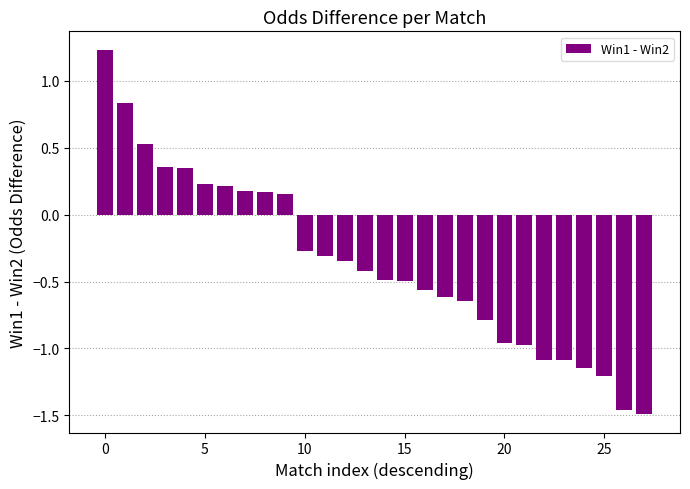

What is the average value?

-0.4